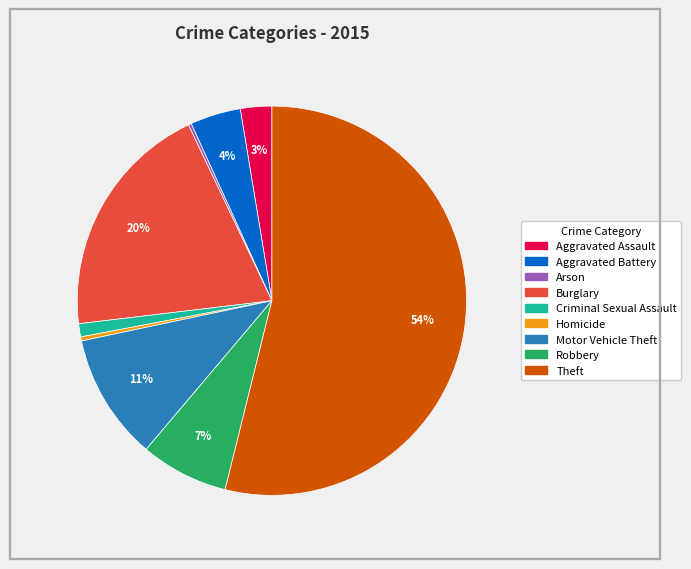

The Criminal Sexual Assault slice represents 1% of the pie. True or false?

True